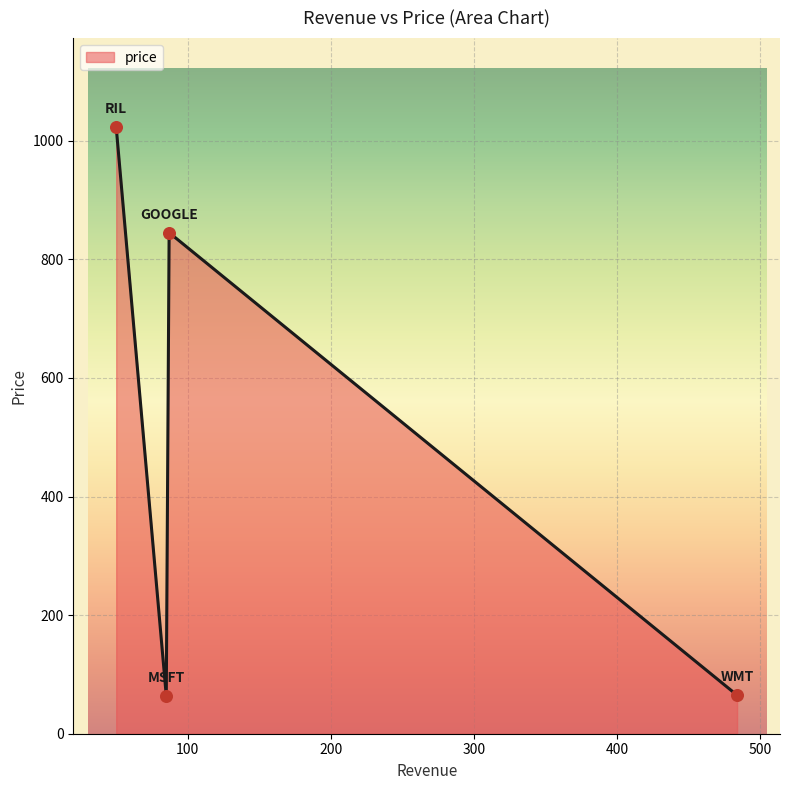

What is the difference between the maximum and minimum values?

959